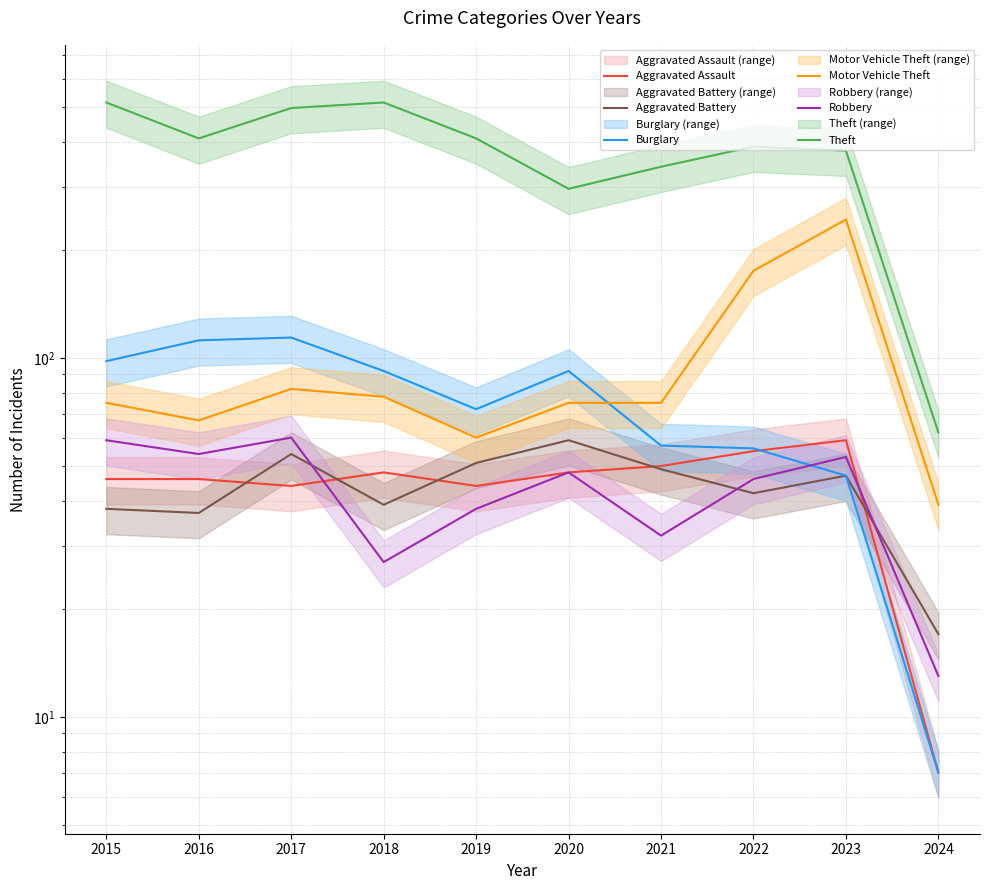

Which series ends up on top after the final intersection of Aggravated Assault and Aggravated Battery?

Aggravated Battery